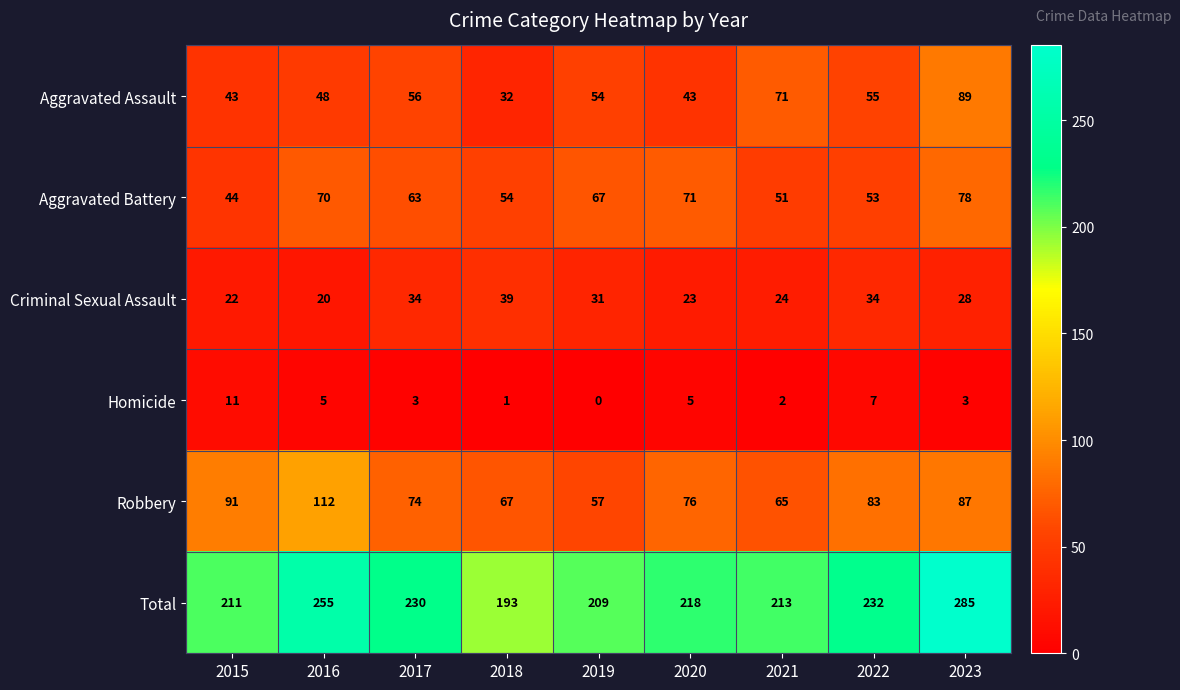

How many distinct data groups are displayed?

6